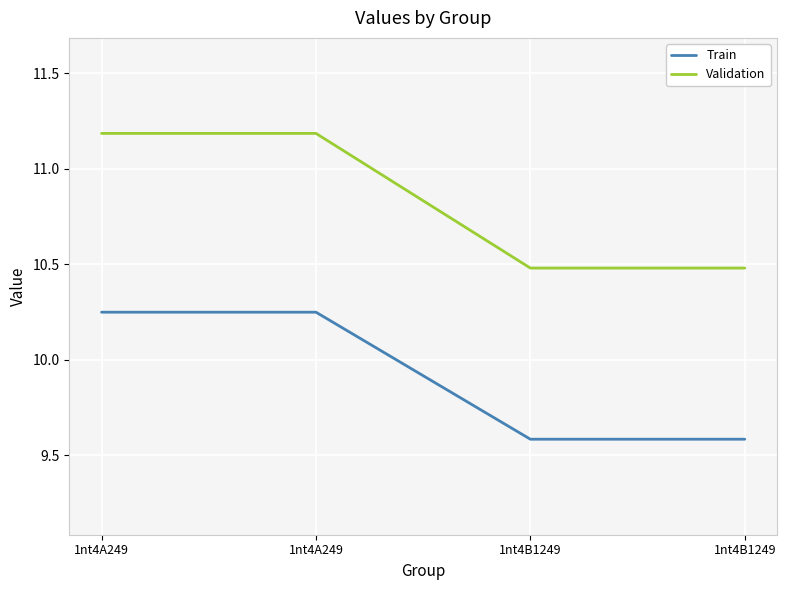

Does the chart have visible grid lines?

Yes